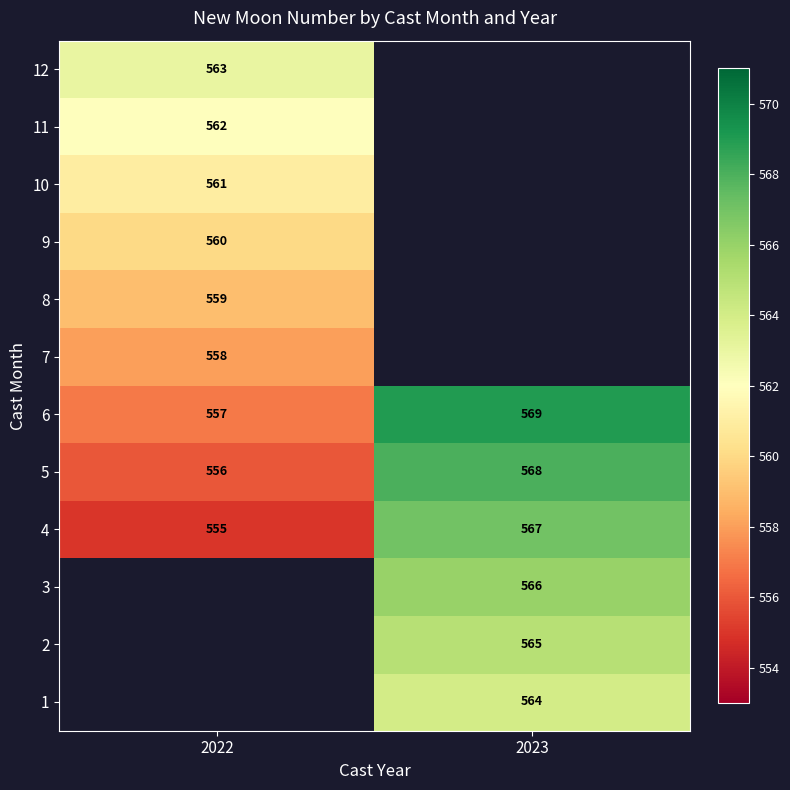

The value of 6 at 2022 is 557. True or false?

True